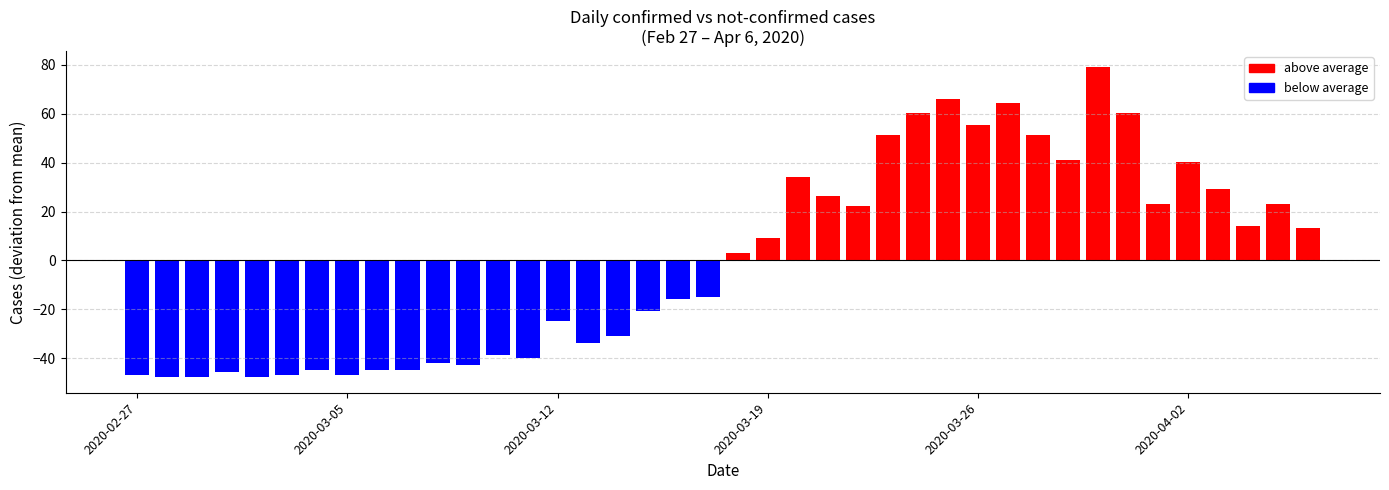

What is the label of the 35th bar from the left?

2020-04-01